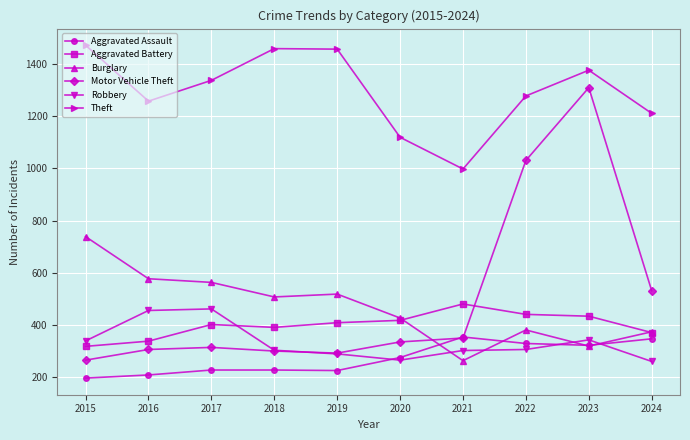

True or false: Theft and Burglary cross at least once.

False